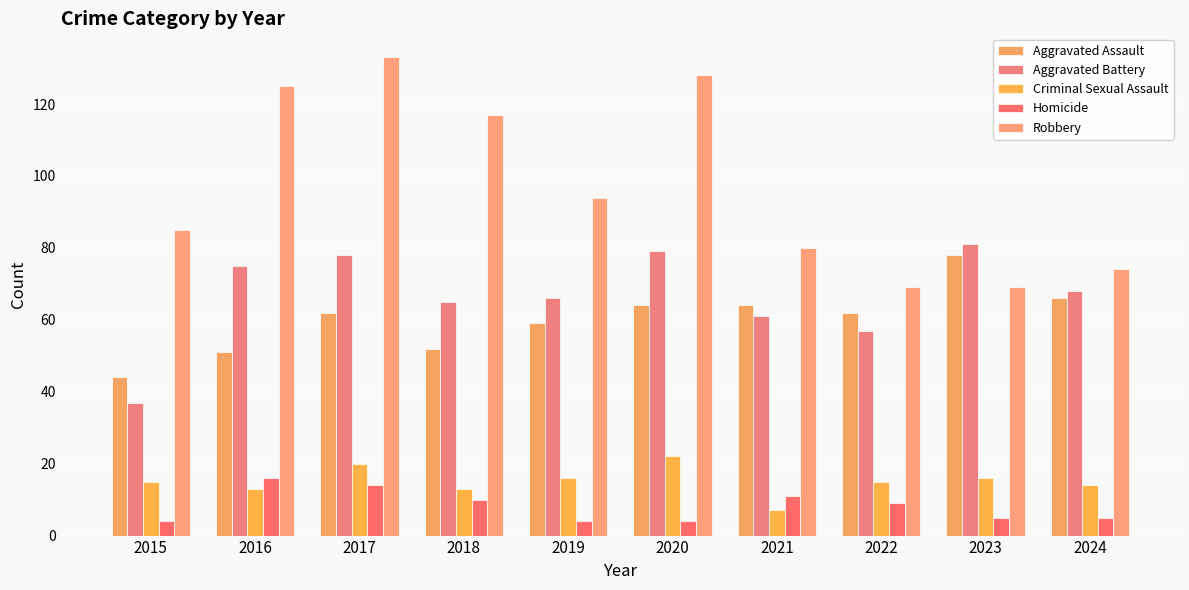

What value does the Criminal Sexual Assault series have at 2023, to the nearest 10?

20